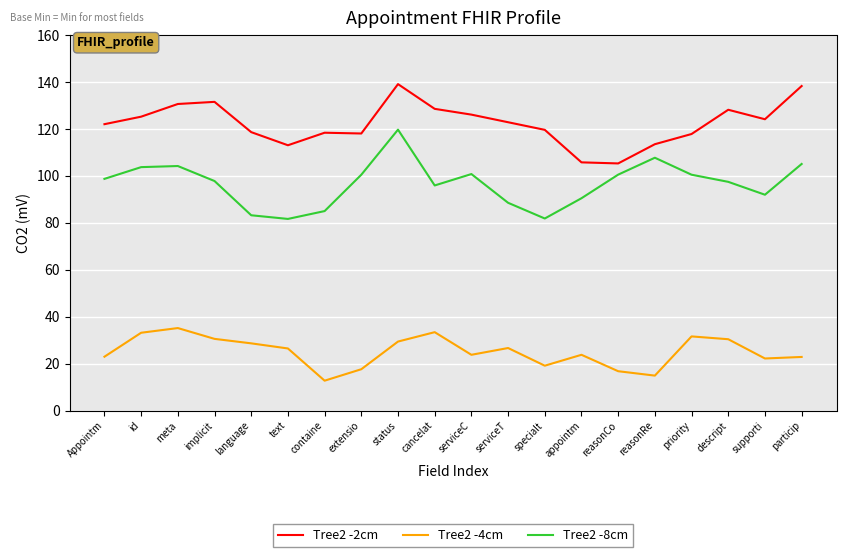

True or false: Tree2 -4cm and Tree2 -8cm cross at least once.

False